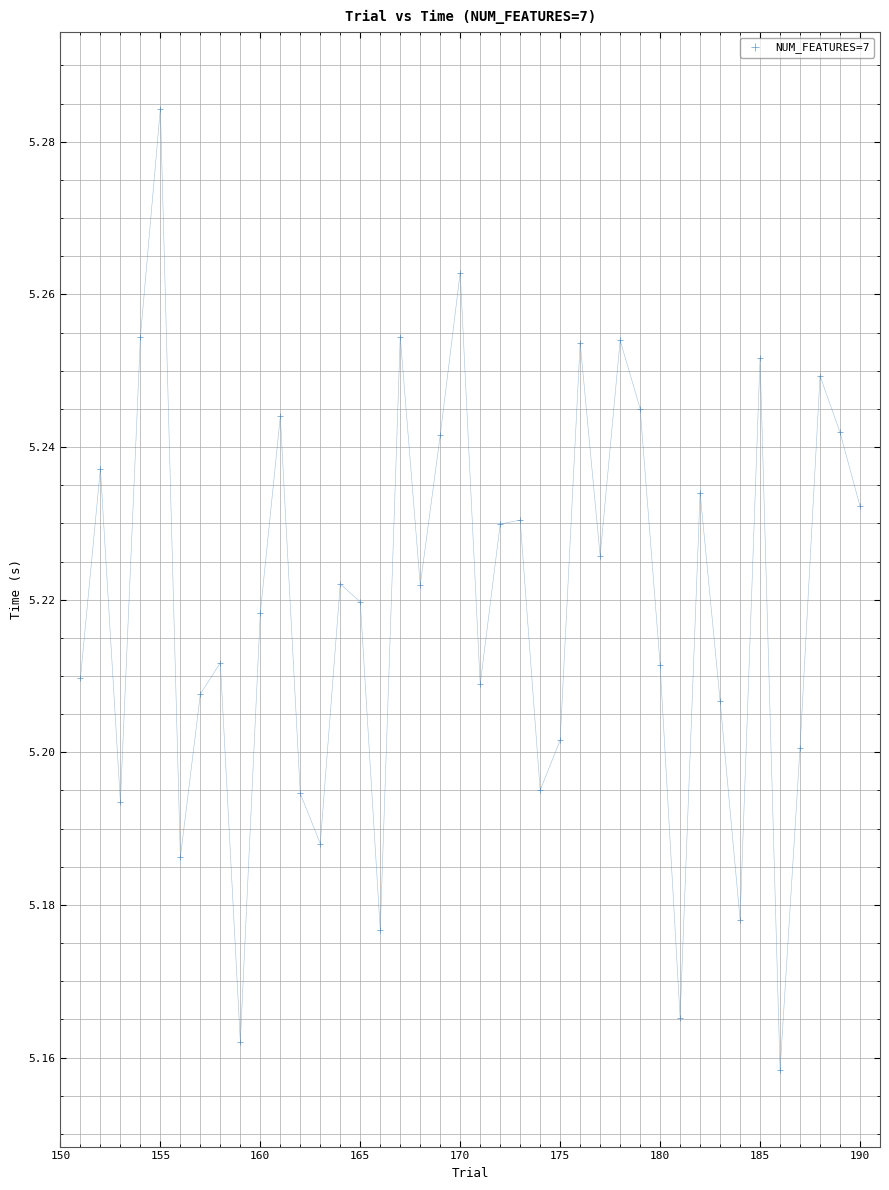

What is the range of X values (max minus min)?

39.0